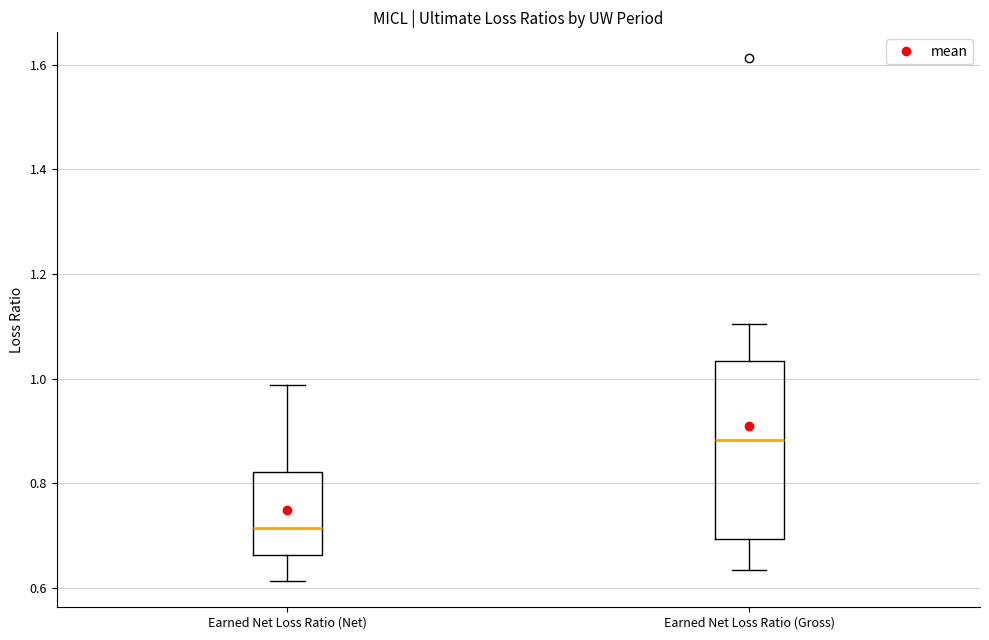

Reading left to right, transcribe this box plot: for each box, give where its median line is, the range the box spans, and where its two whiskers end, as read against the y-axis. The values are not printed on the chart, so give them approximately, as read against the axis.

Earned Net Loss Ratio (Net): median 0.72, box 0.66 to 0.82, whiskers 0.62 to 0.98
Earned Net Loss Ratio (Gross): median 0.88, box 0.70 to 1.04, whiskers 0.64 to 1.10